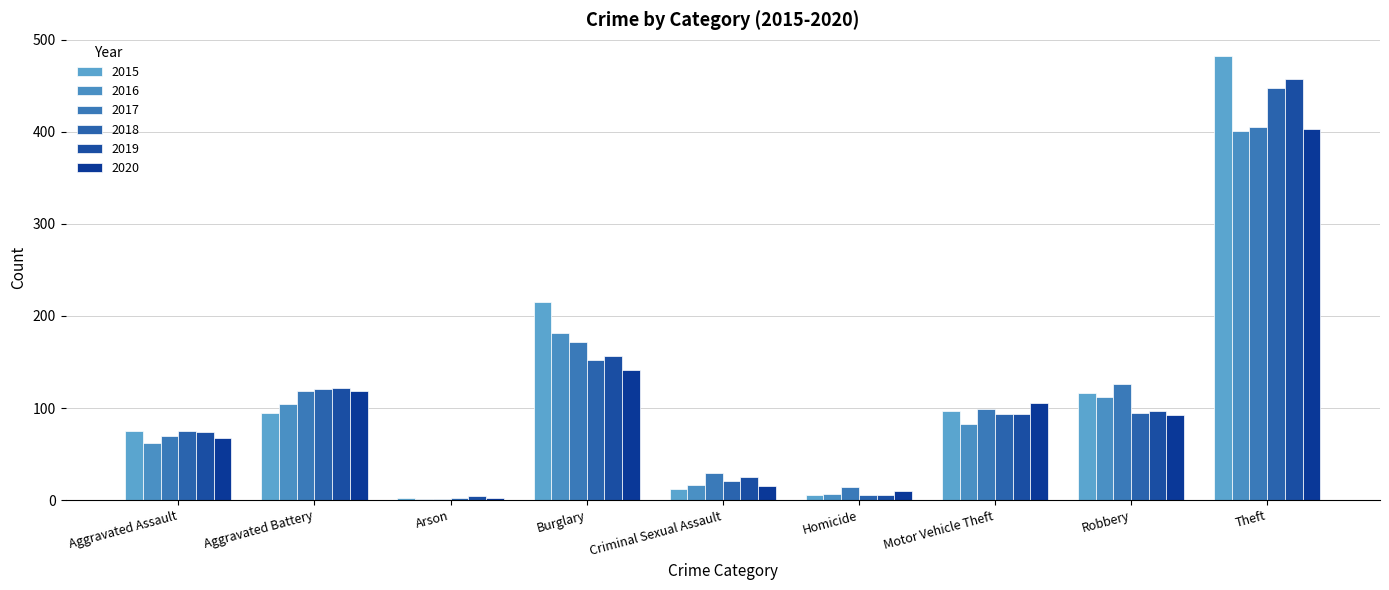

At which category is the sum across all series the highest?

Theft